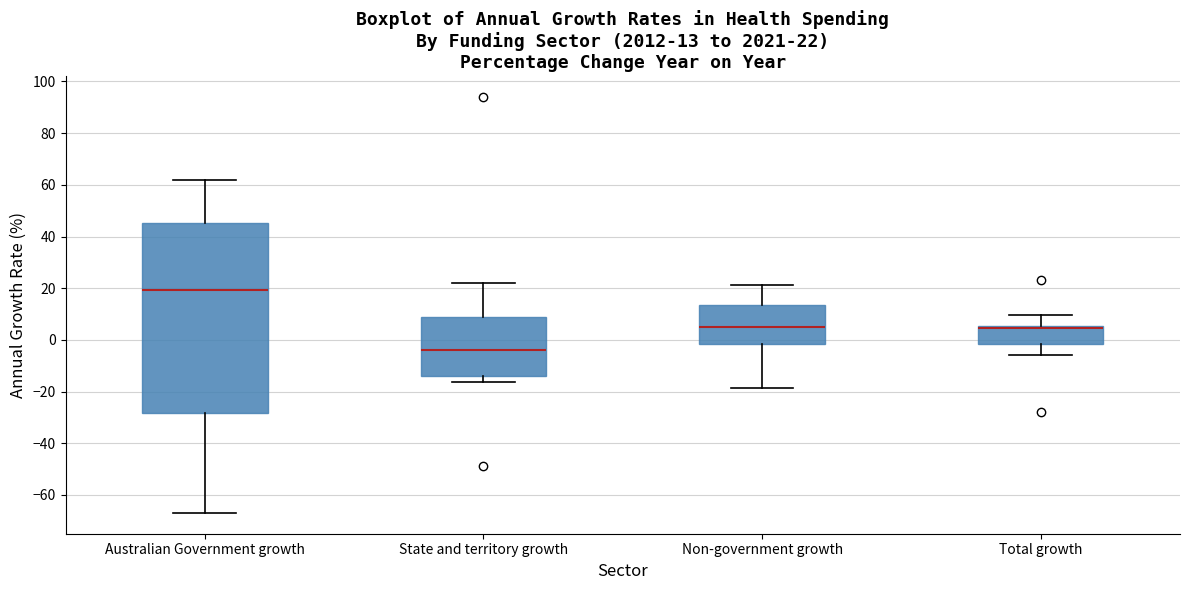

Comparing the boxes themselves (not the whiskers), which one is the tallest?

Australian Government growth